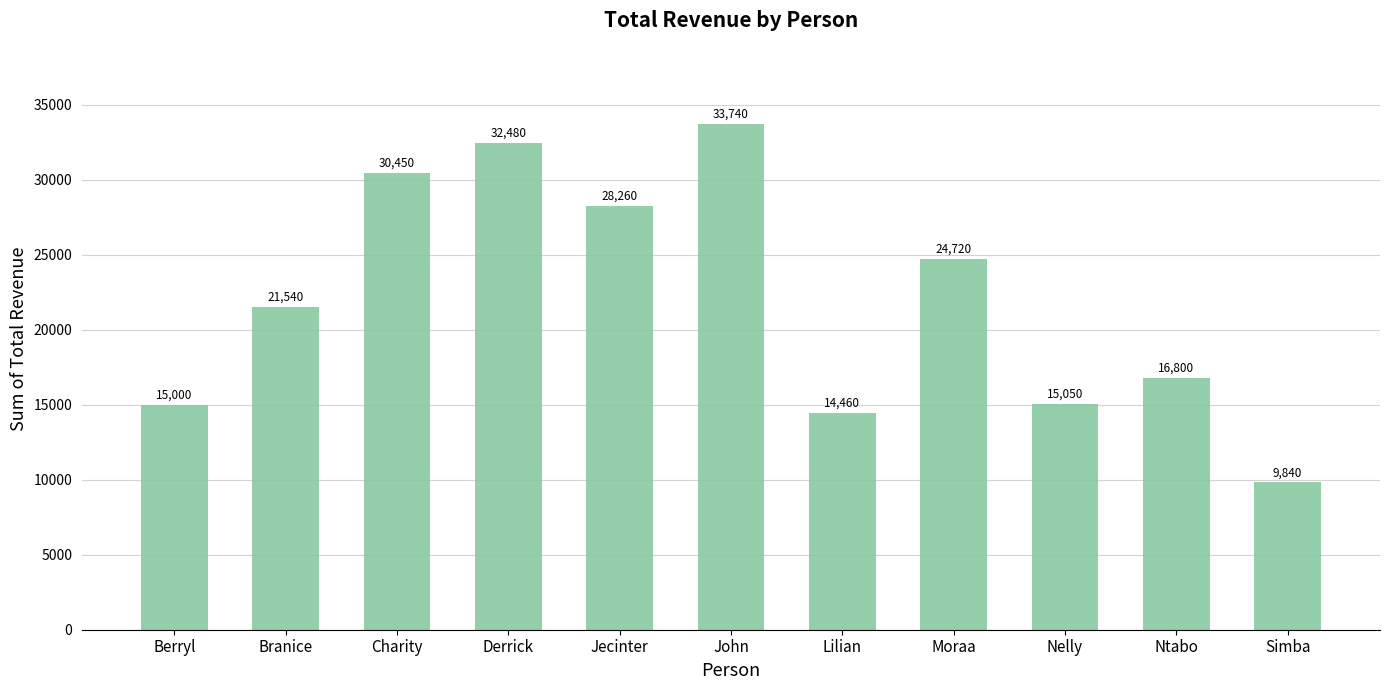

How many values are below 21540?

5